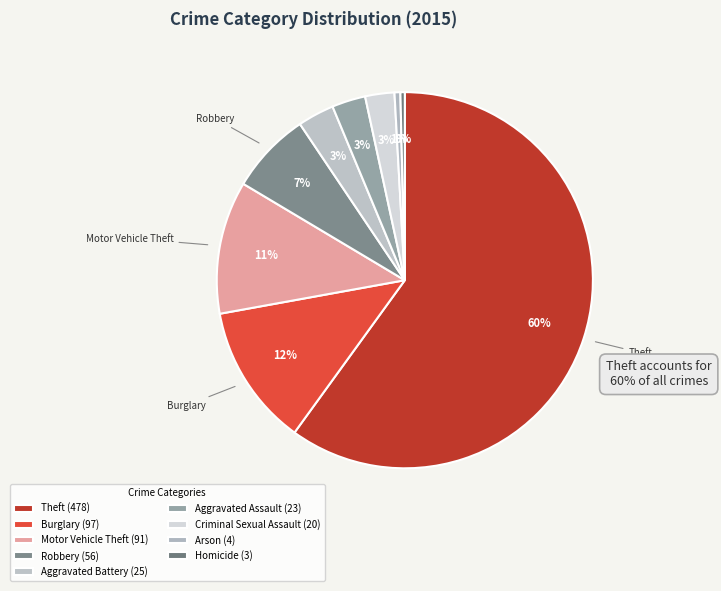

What is the ratio of the value at Motor Vehicle Theft to the value at Burglary?

0.9